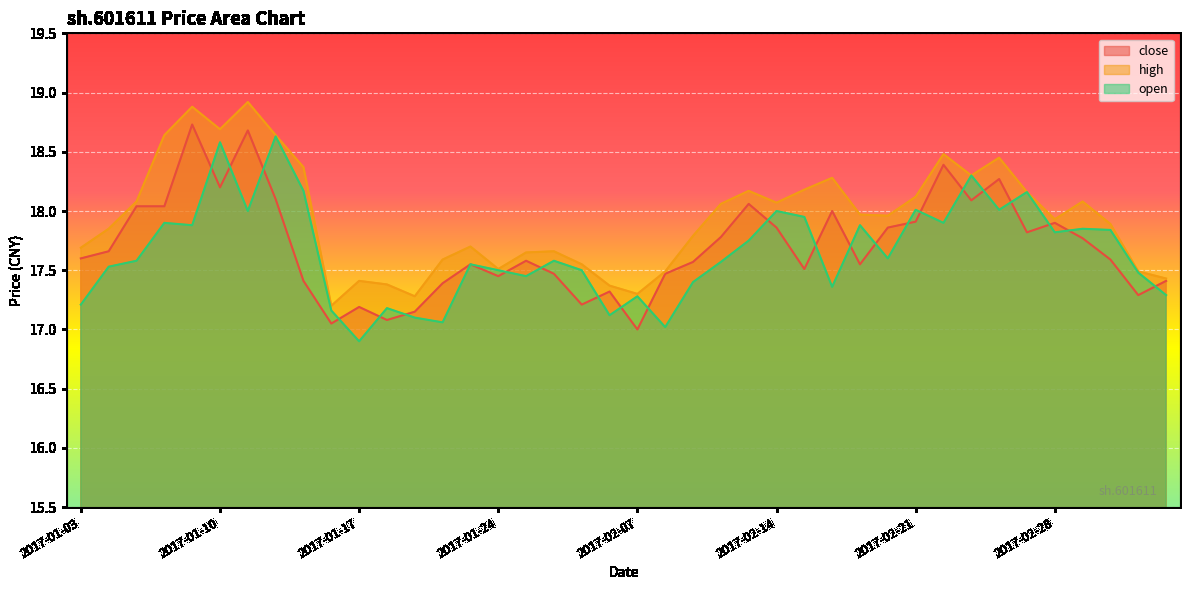

What position from the left is 2017-01-04?

2